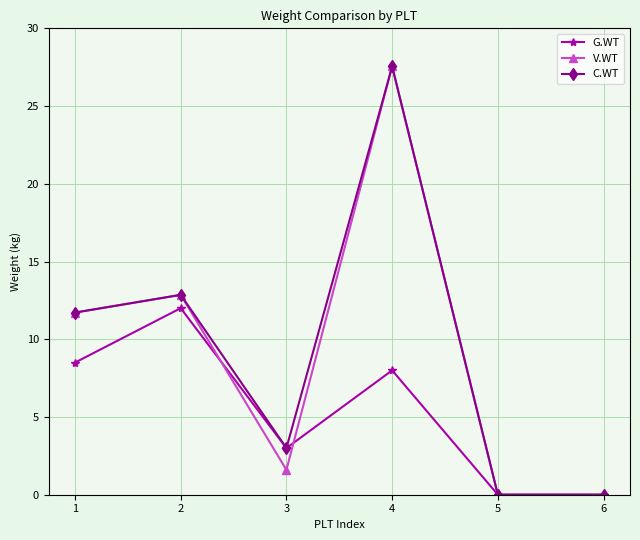

True or false: G.WT and V.WT intersect in this chart.

True